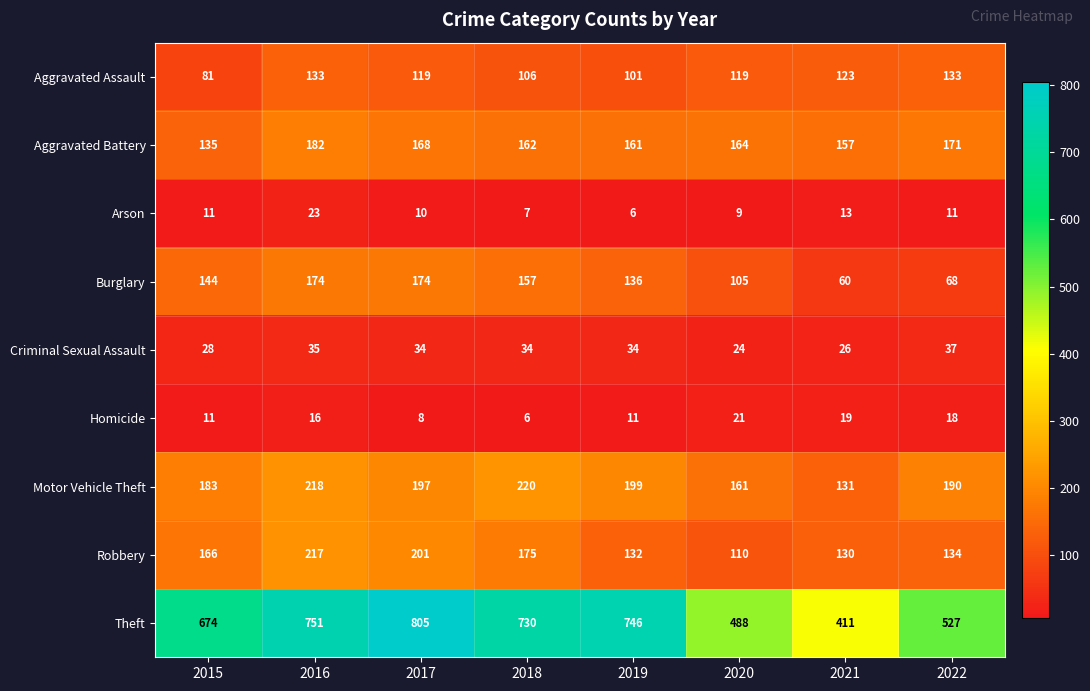

List the series in order of their peak value, highest first.

Theft, Motor Vehicle Theft, Robbery, Aggravated Battery, Burglary, Aggravated Assault, Criminal Sexual Assault, Arson, Homicide